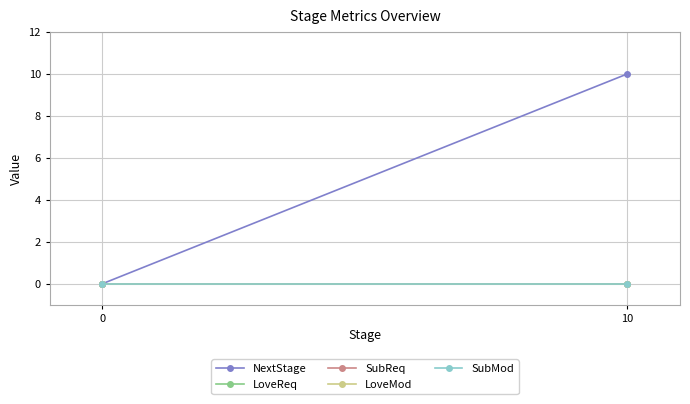

Between 0 and 10, which series saw the biggest shift?

NextStage